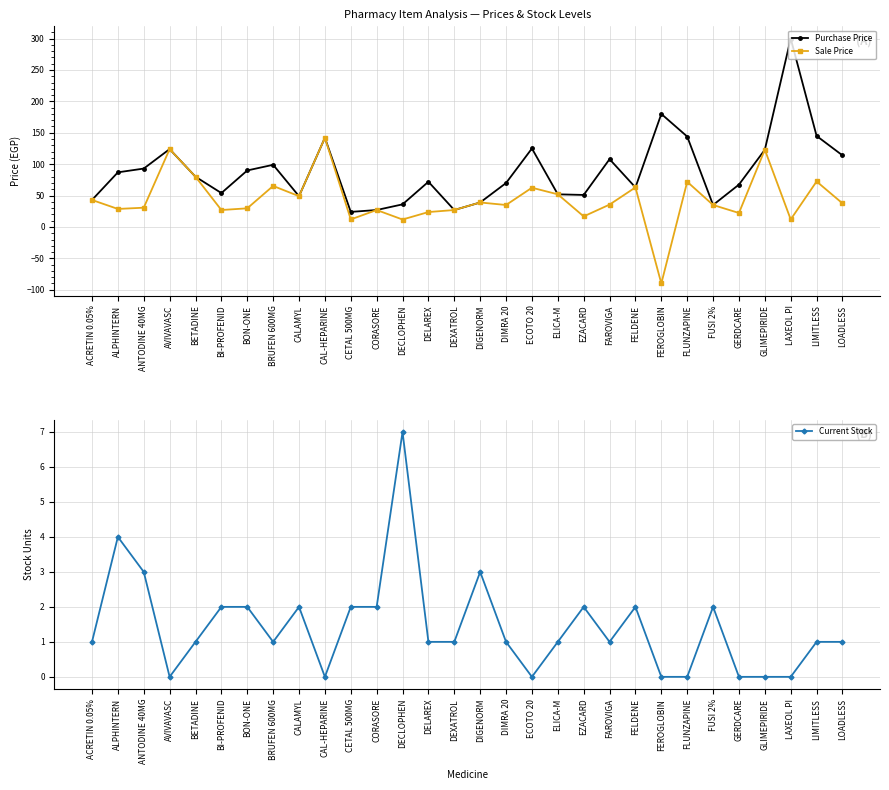

In Current Stock, how many points are higher than both neighbors (excluding endpoints)?

7